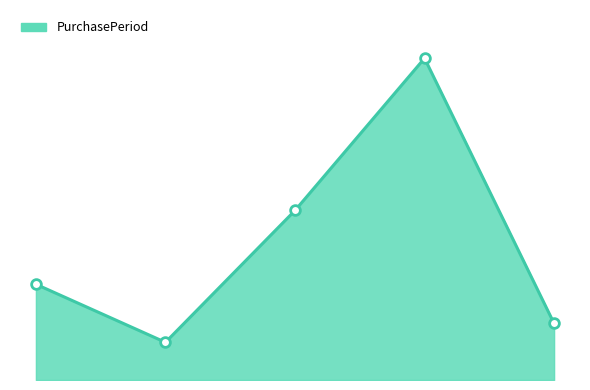

Is this an area chart (filled region under the line)?

Yes